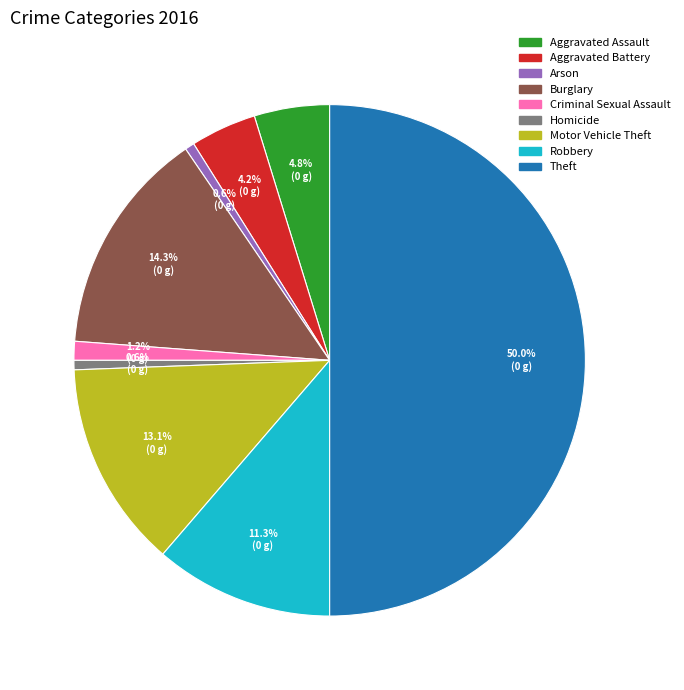

Is it true that Theft is 56% of the pie?

False